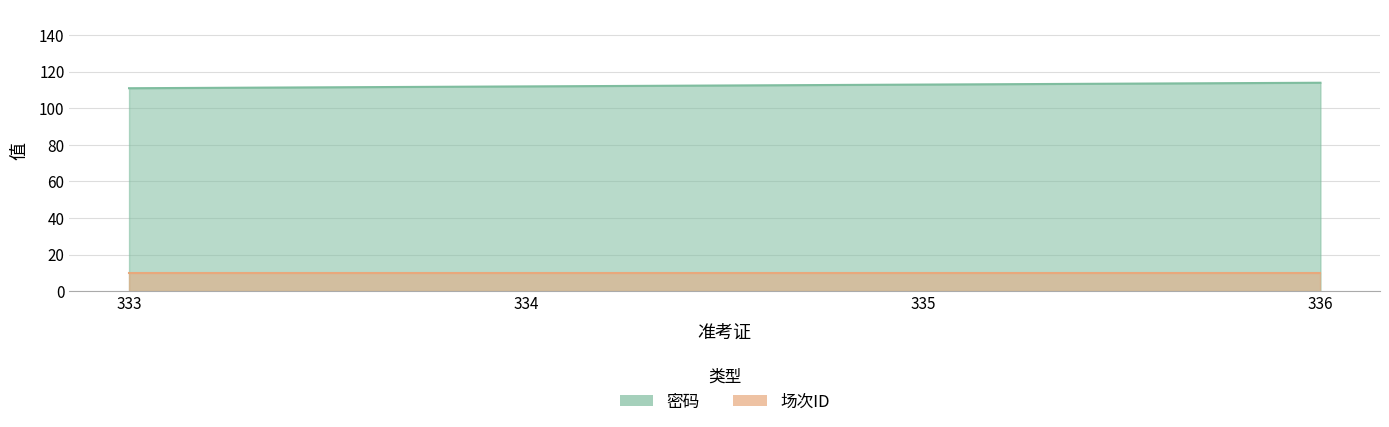

Rank the categories by value from lowest to highest.

333, 334, 335, 336